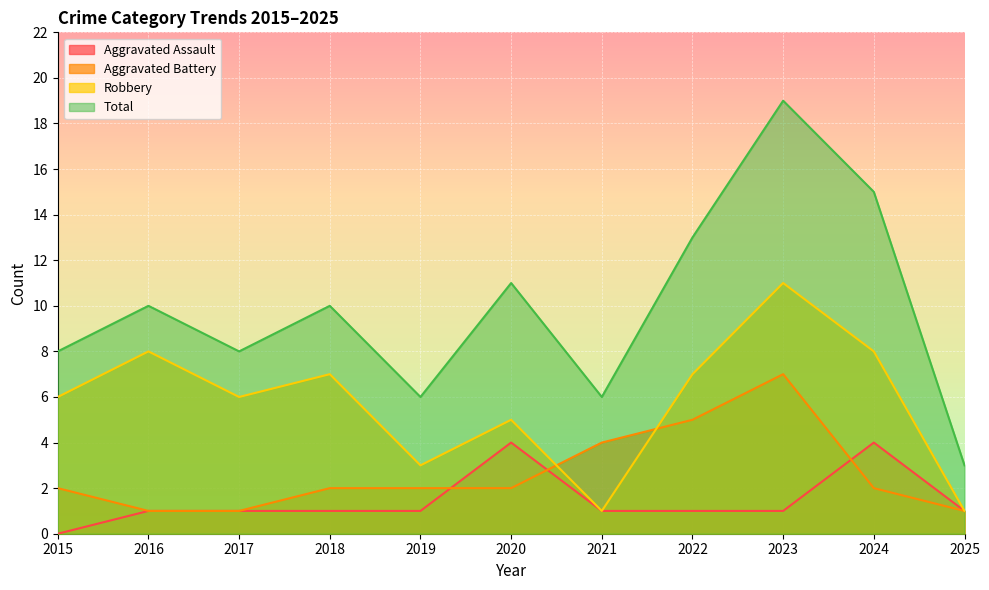

What is the difference between the maximum and minimum values in the Aggravated Battery series?

6